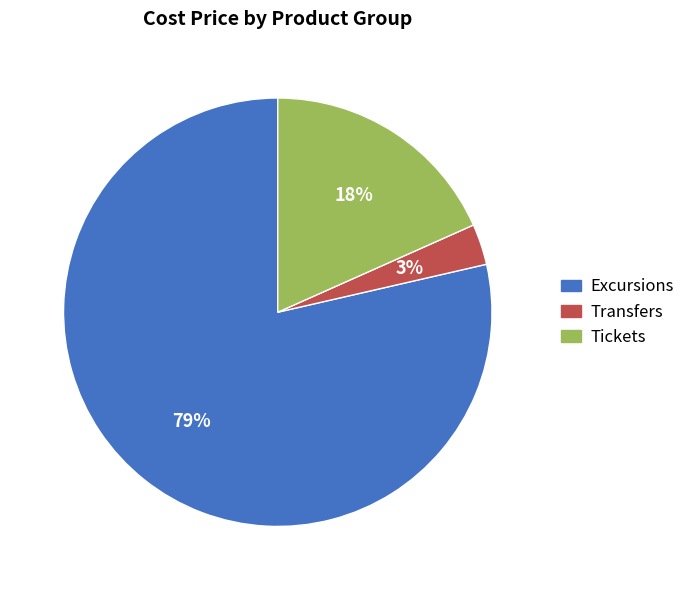

How many slices are in this pie chart?

3